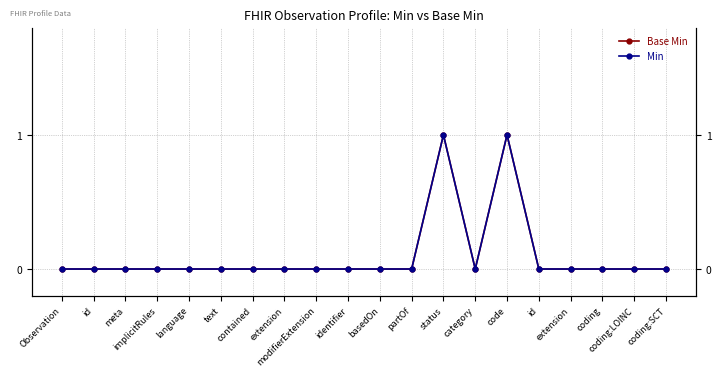

What is the sum of the Min values at code and meta?

1